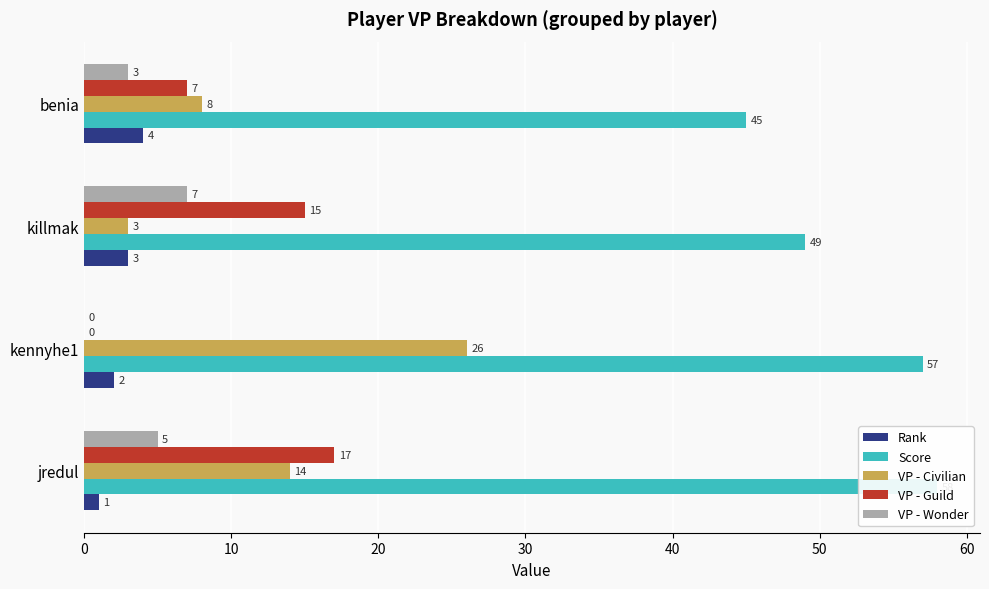

The value of VP - Civilian at kennyhe1 is 13. True or false?

False